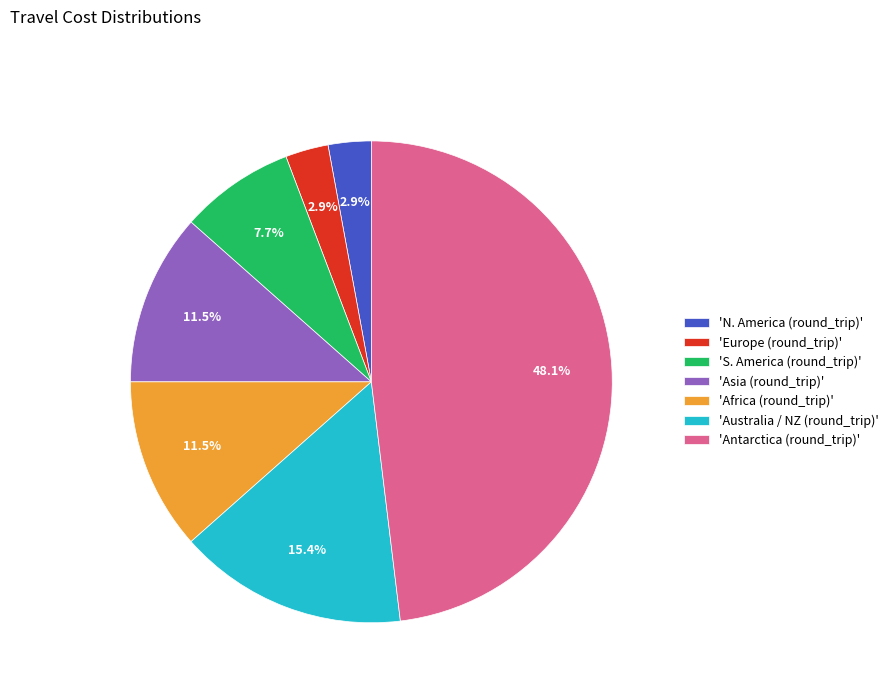

Is 'Antarctica (round_trip)' the majority of the pie?

No